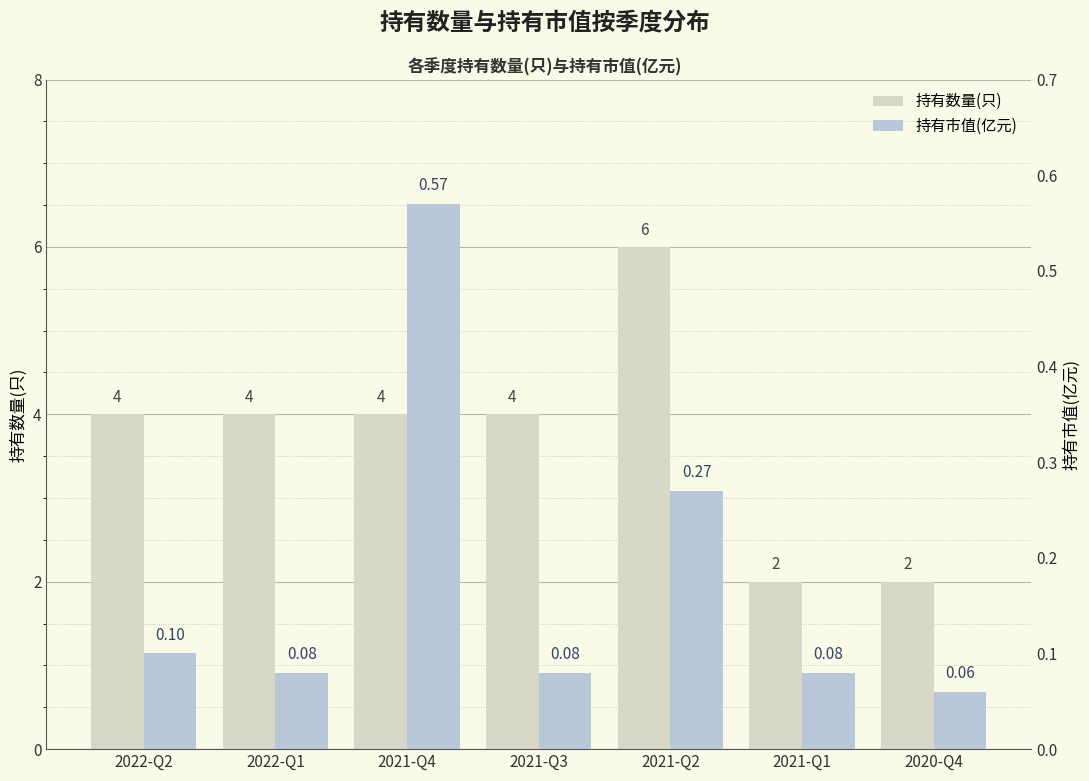

Reading left to right, what are all the values shown in this chart?

持有数量(只): 2022-Q2=4.0	2022-Q1=4.0	2021-Q4=4.0	2021-Q3=4.0	2021-Q2=6.0	2021-Q1=2.0	2020-Q4=2.0
持有市值(亿元): 2022-Q2=0.1	2022-Q1=0.1	2021-Q4=0.6	2021-Q3=0.1	2021-Q2=0.3	2021-Q1=0.1	2020-Q4=0.1